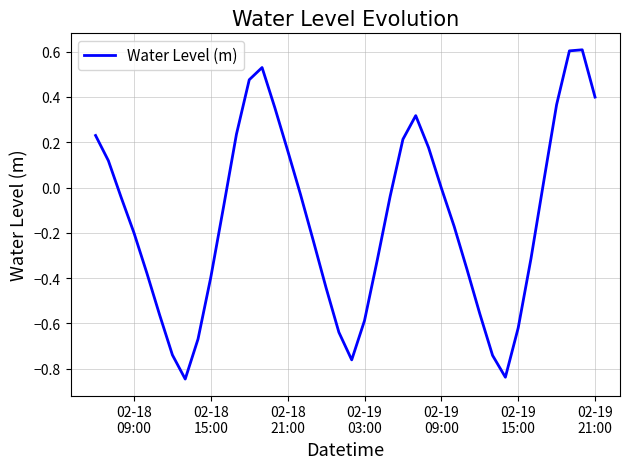

What is the difference between the maximum and minimum values?

1.5